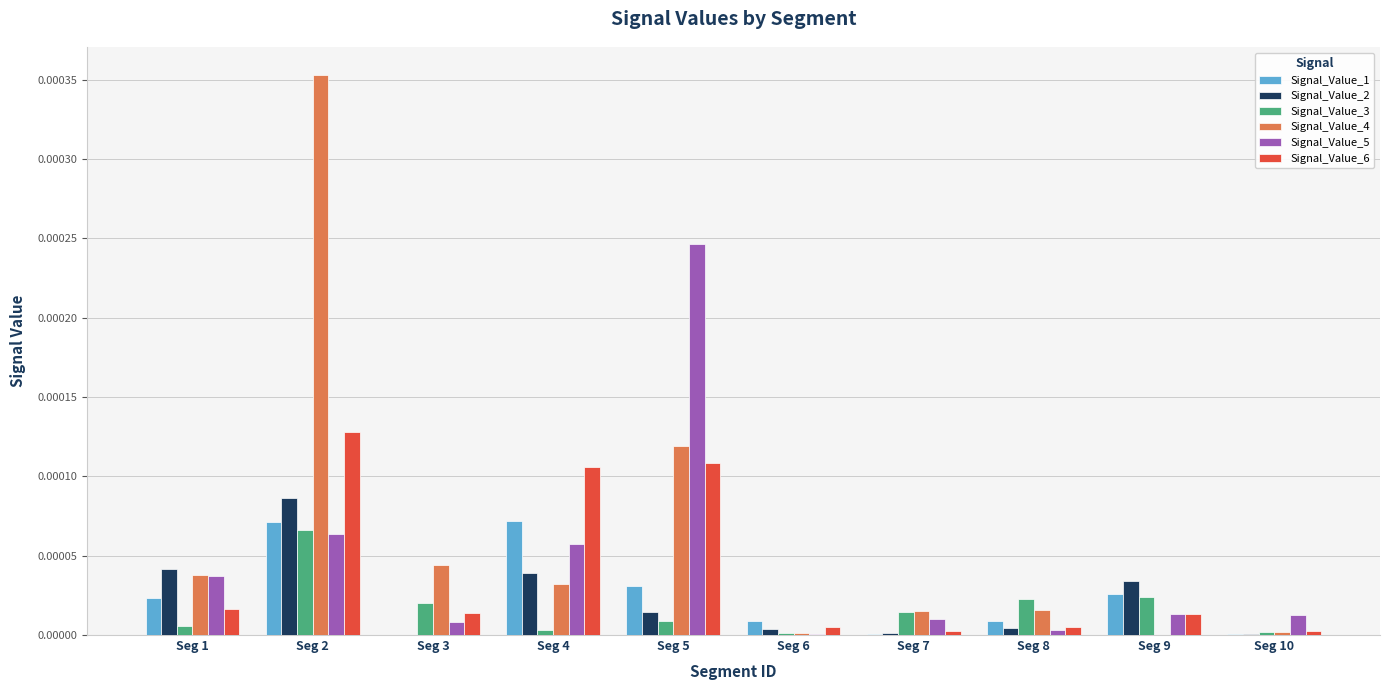

The value of Signal_Value_1 at Seg 2 is 0.0. True or false?

True